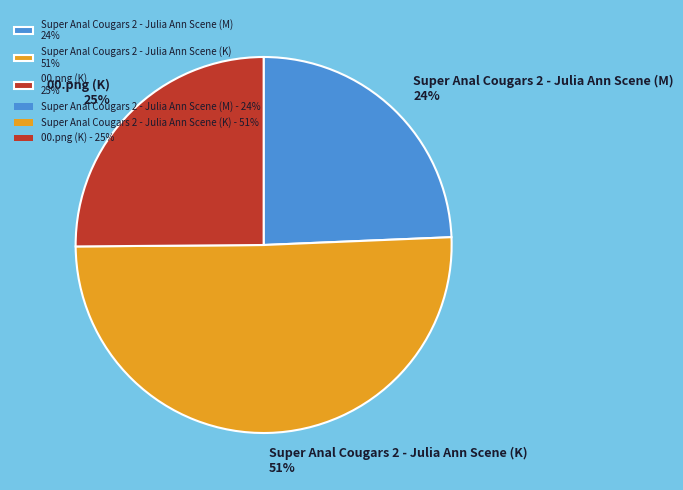

How many segments does this pie chart have?

3